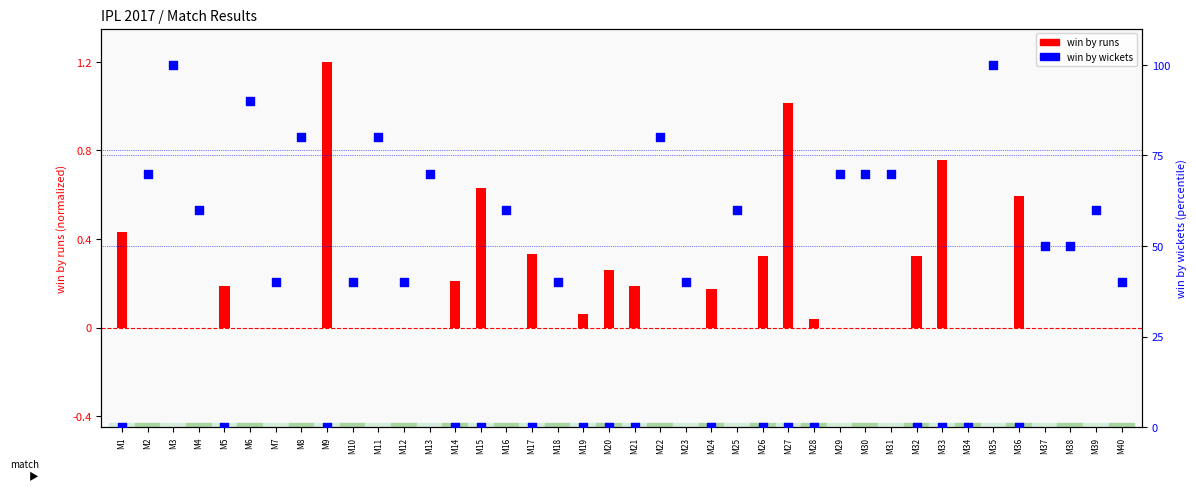

Which series reaches the maximum Y coordinate?

win by wickets